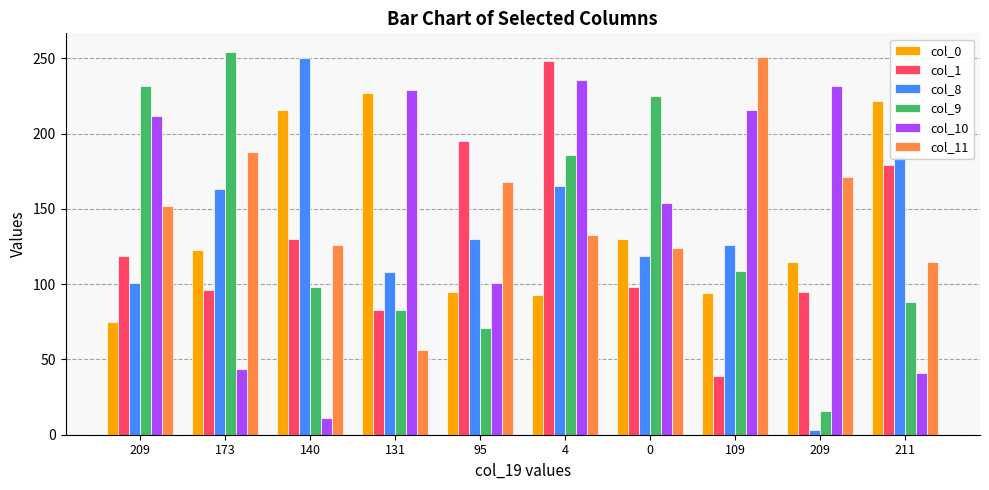

What is the difference between the col_11 values at 173 and 4?

55